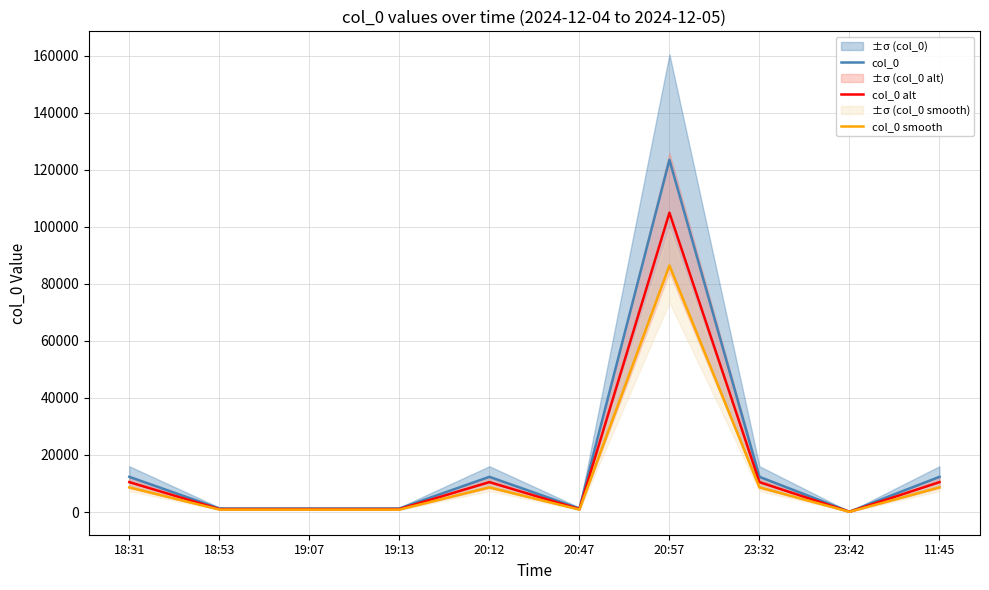

Is the value of col_0 alt at 23:32 greater than the value of col_0 smooth at 19:13?

Yes